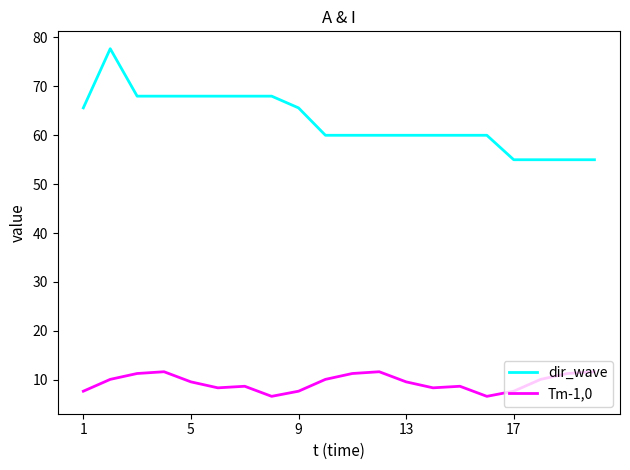

Which series has the widest spread of values?

dir_wave